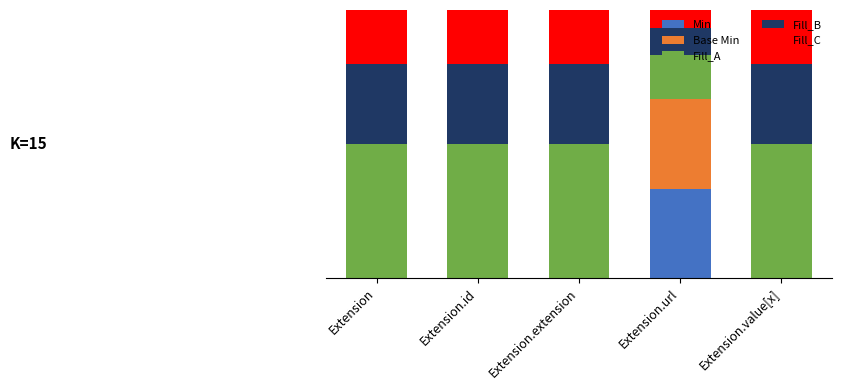

What are all the series names shown in the legend?

Min, Base Min, Fill_A, Fill_B, Fill_C